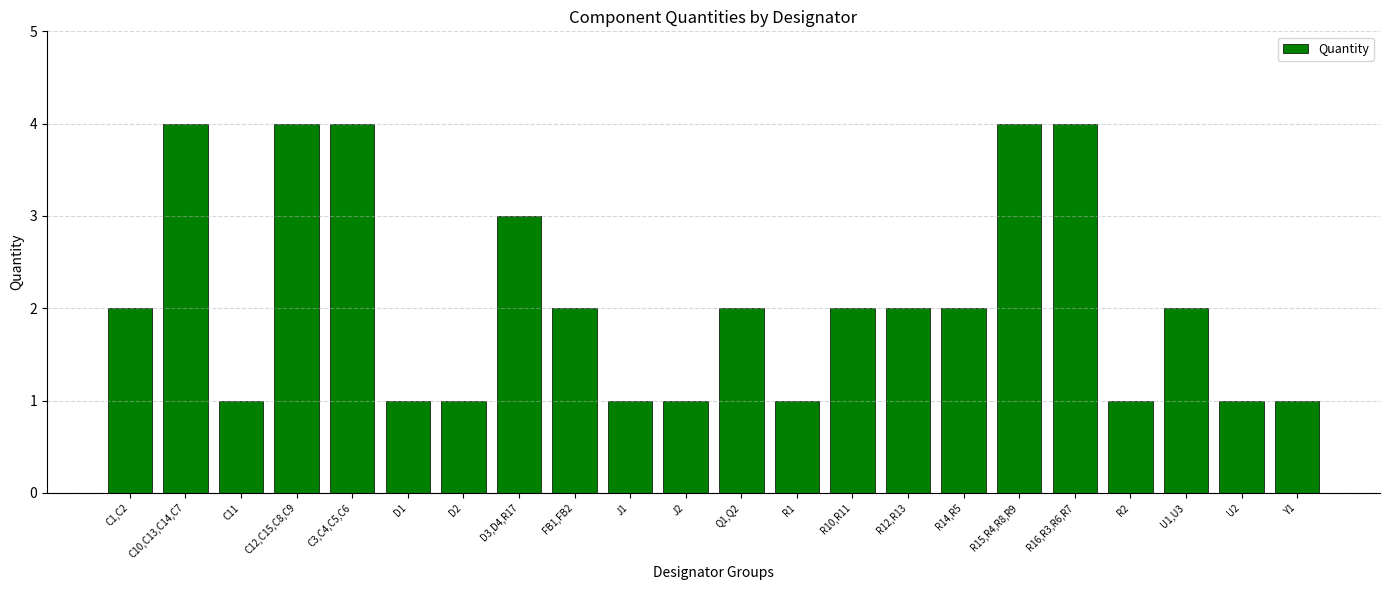

How many bars are there in total?

22